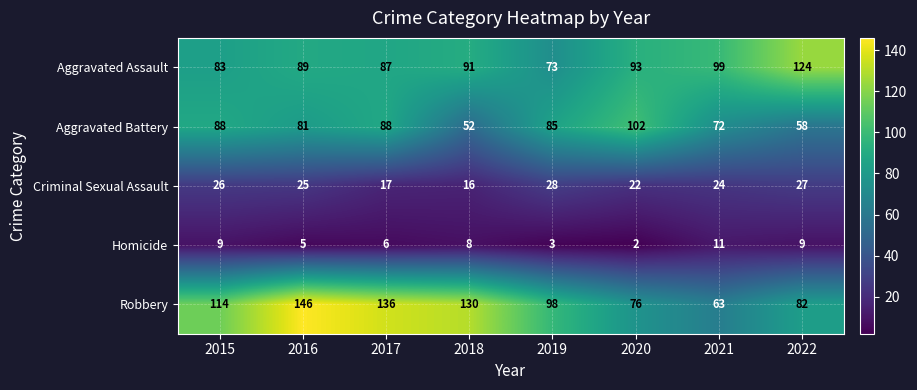

The value of Aggravated Assault at 2015 is 57. True or false?

False